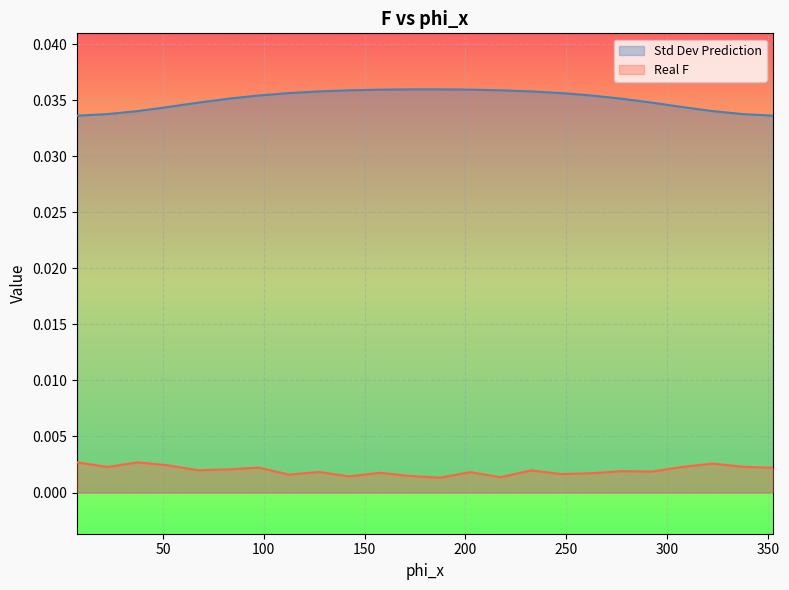

What are all the series names shown in the legend?

Std Dev Prediction, Real F